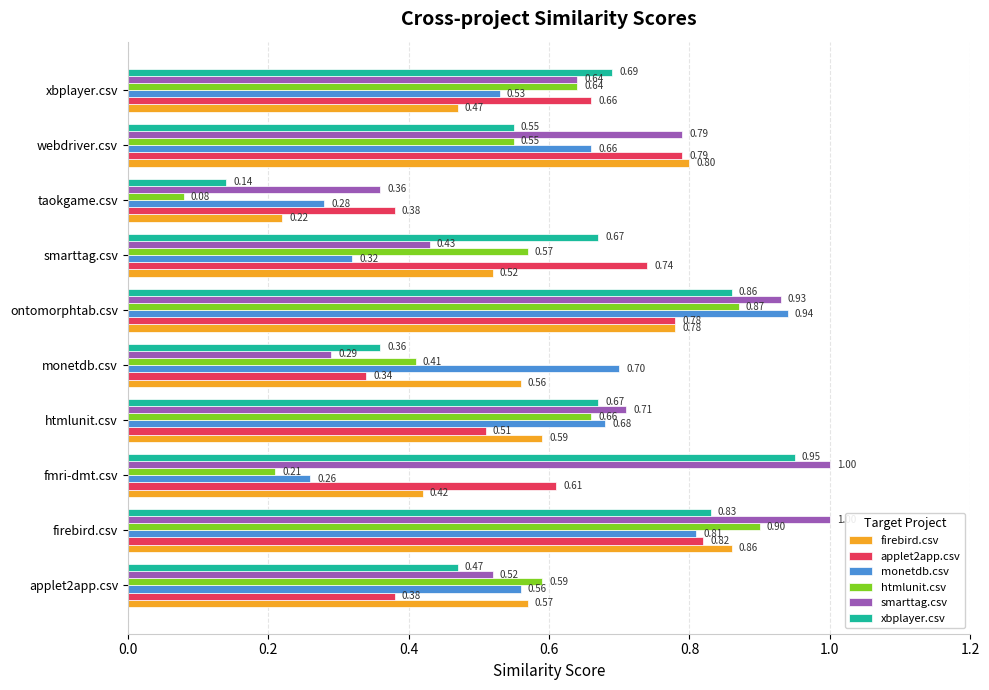

At which category does the chart reach its minimum across all series?

taokgame.csv